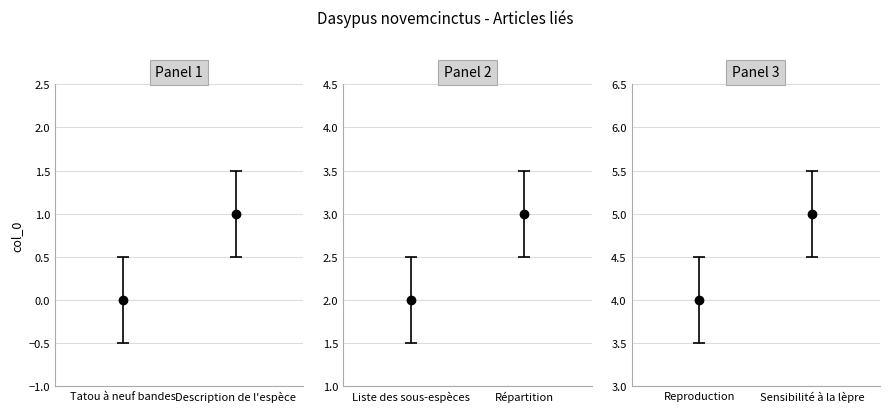

What is the approximate value at Liste des sous-espèces?

2